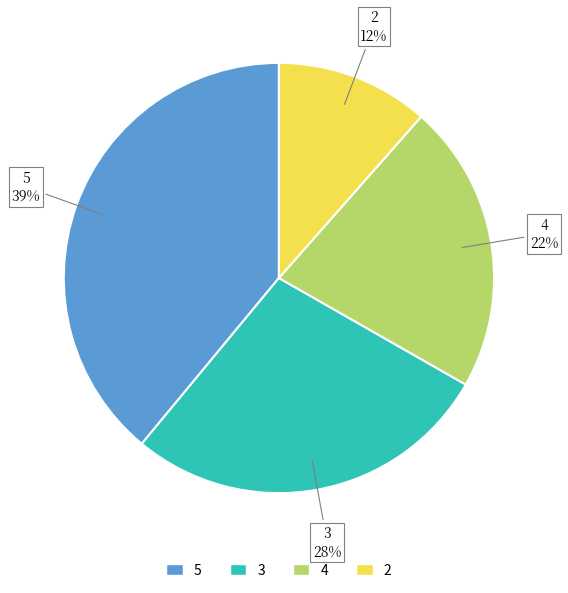

Do 2 and 3 together represent more than half of the pie?

No